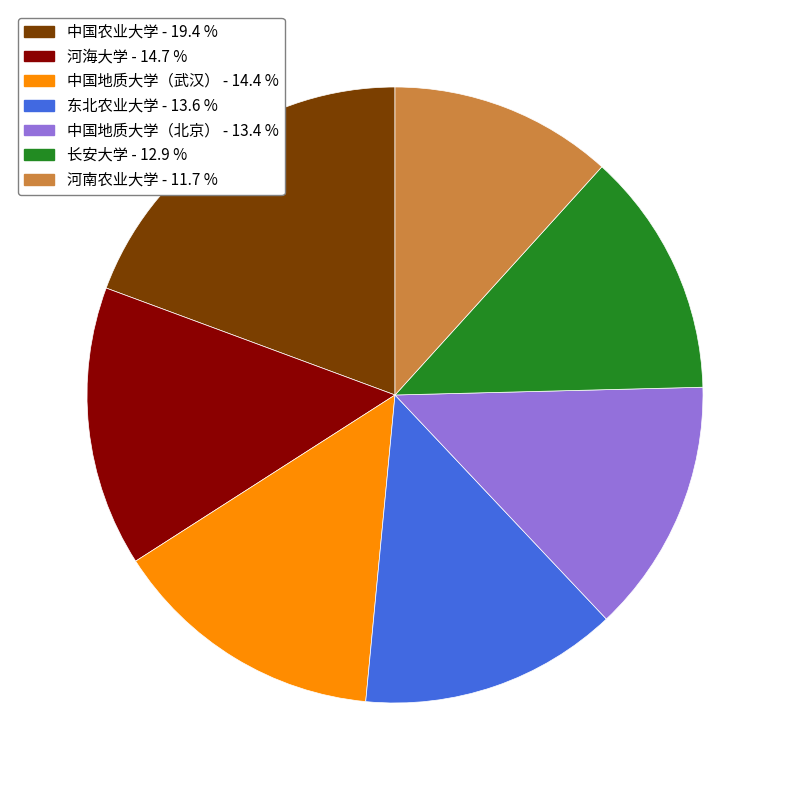

Does 河南农业大学 - 11.7 % account for over 50% of the chart?

No